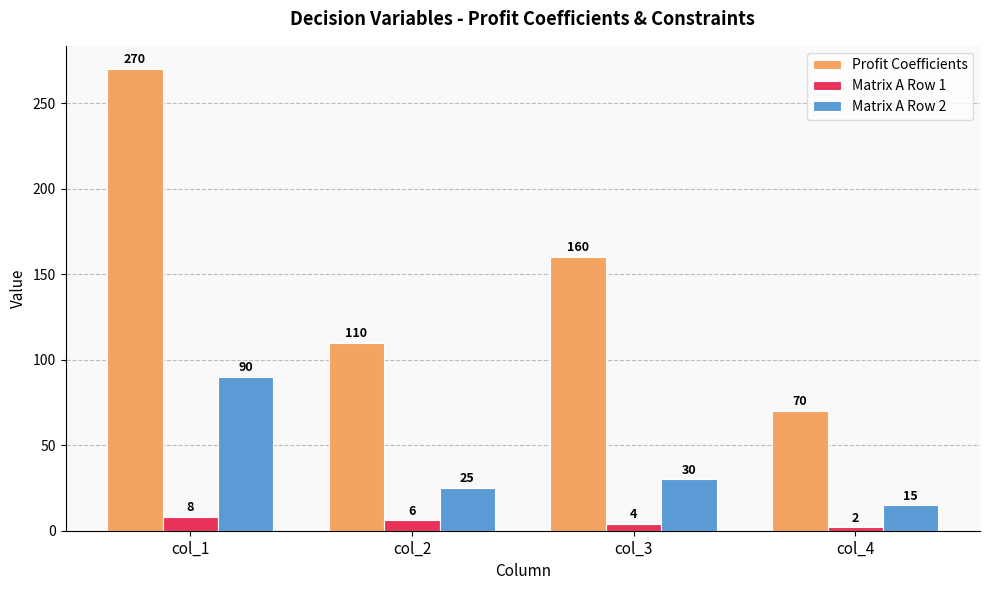

Which series changed the most between col_2 and col_3?

Profit Coefficients